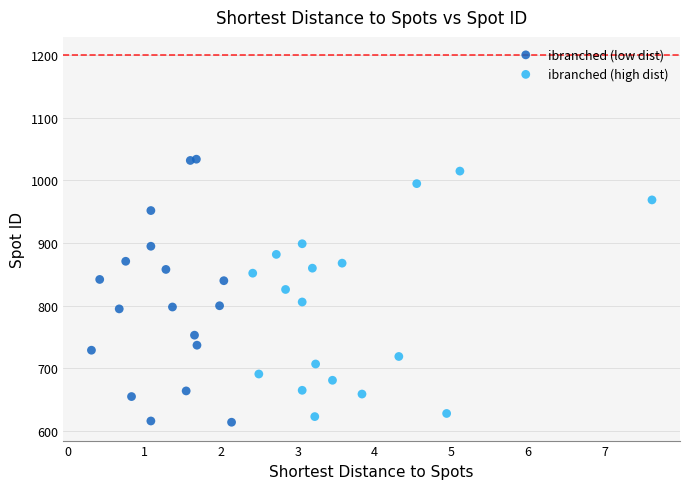

Which series has the widest spread of Y values?

ibranched (low dist)